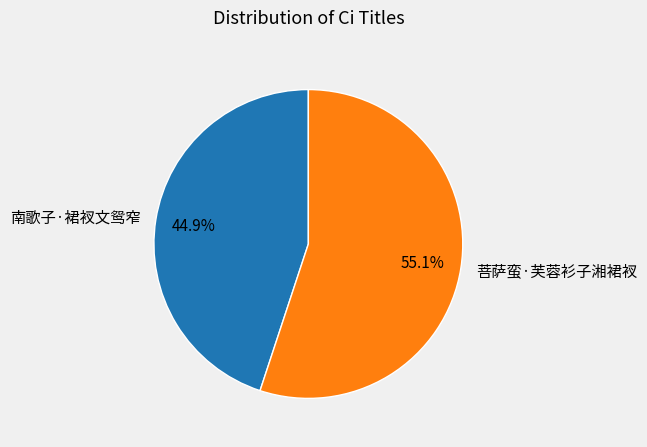

To the nearest percent, what is the average slice percentage?

50%